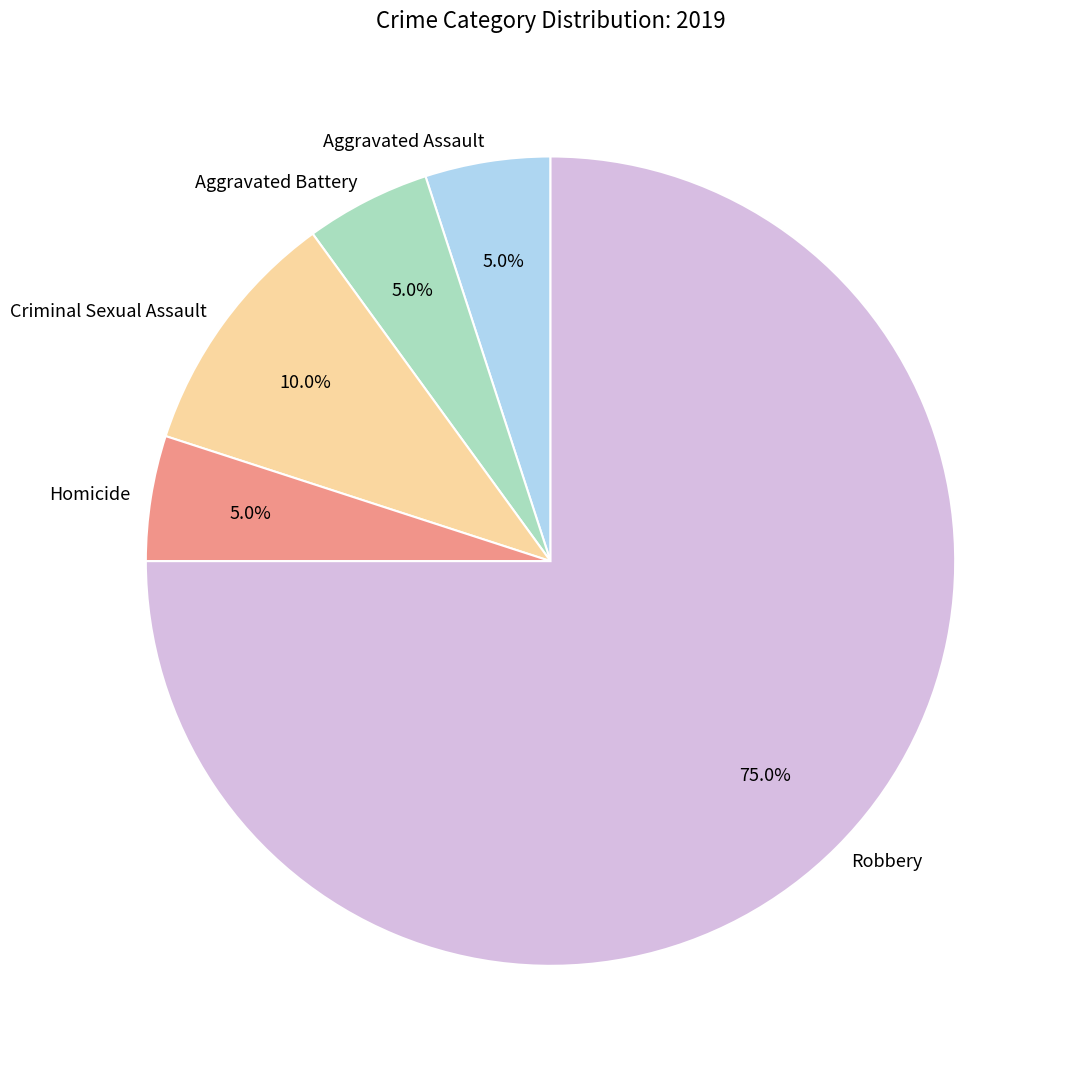

How many segments does this pie chart have?

5